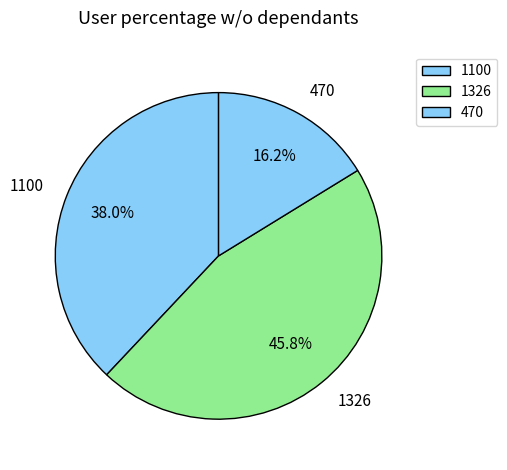

The 1326 slice represents 46% of the pie. True or false?

True